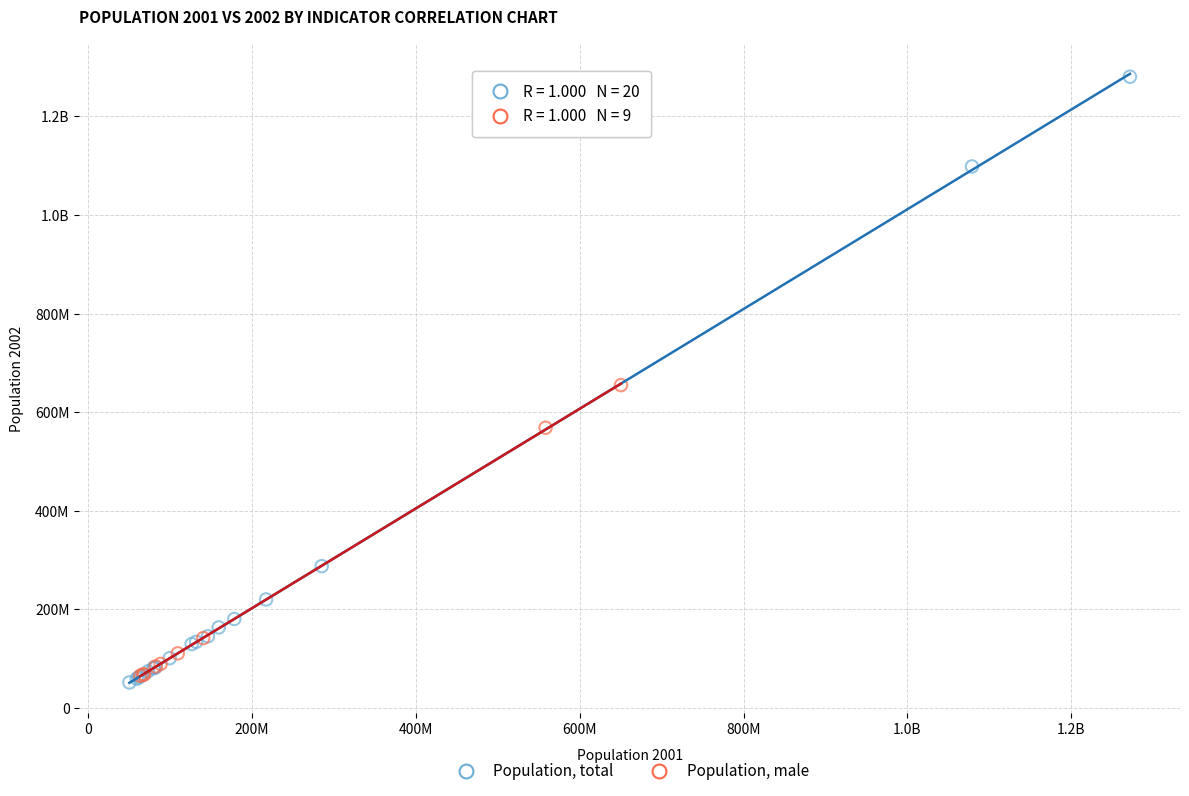

What are all the series names shown in the legend?

Population, total, Population, male